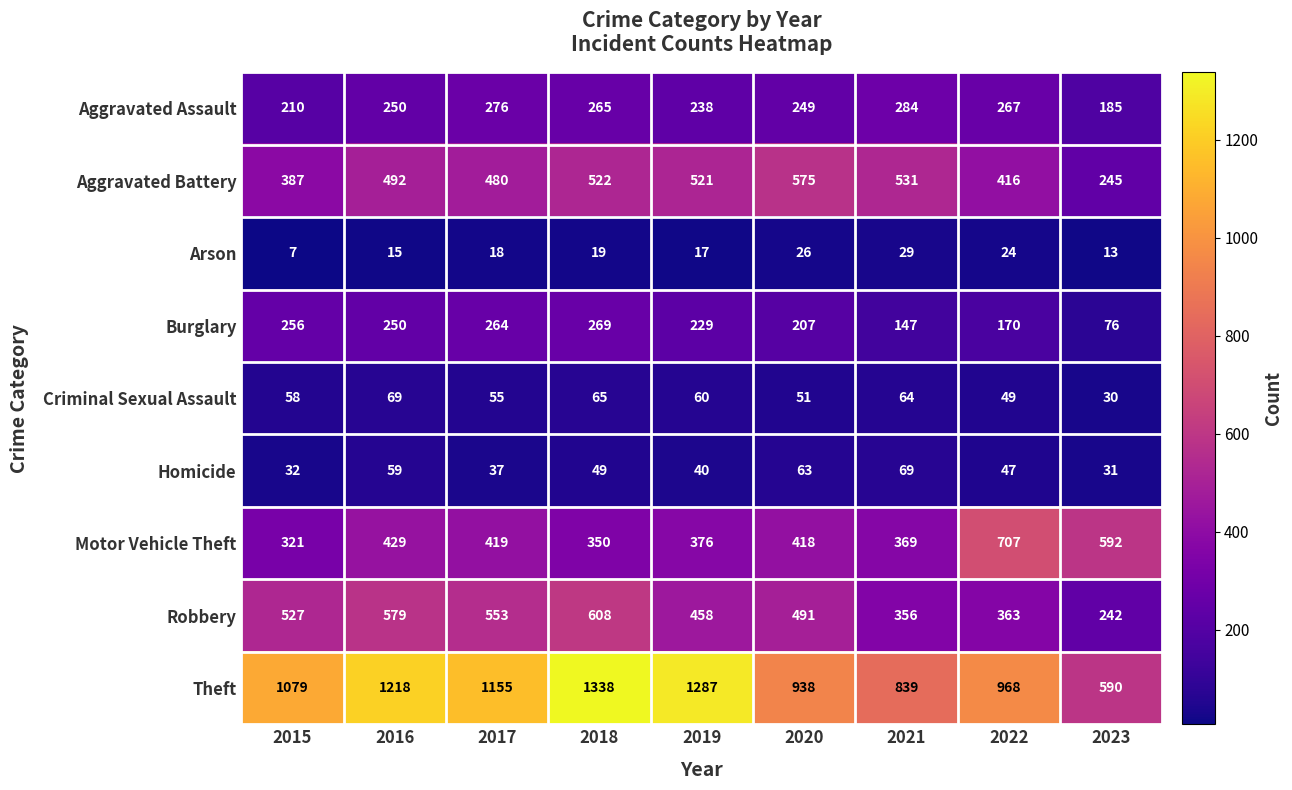

At which category does the chart reach its peak across all series?

2018